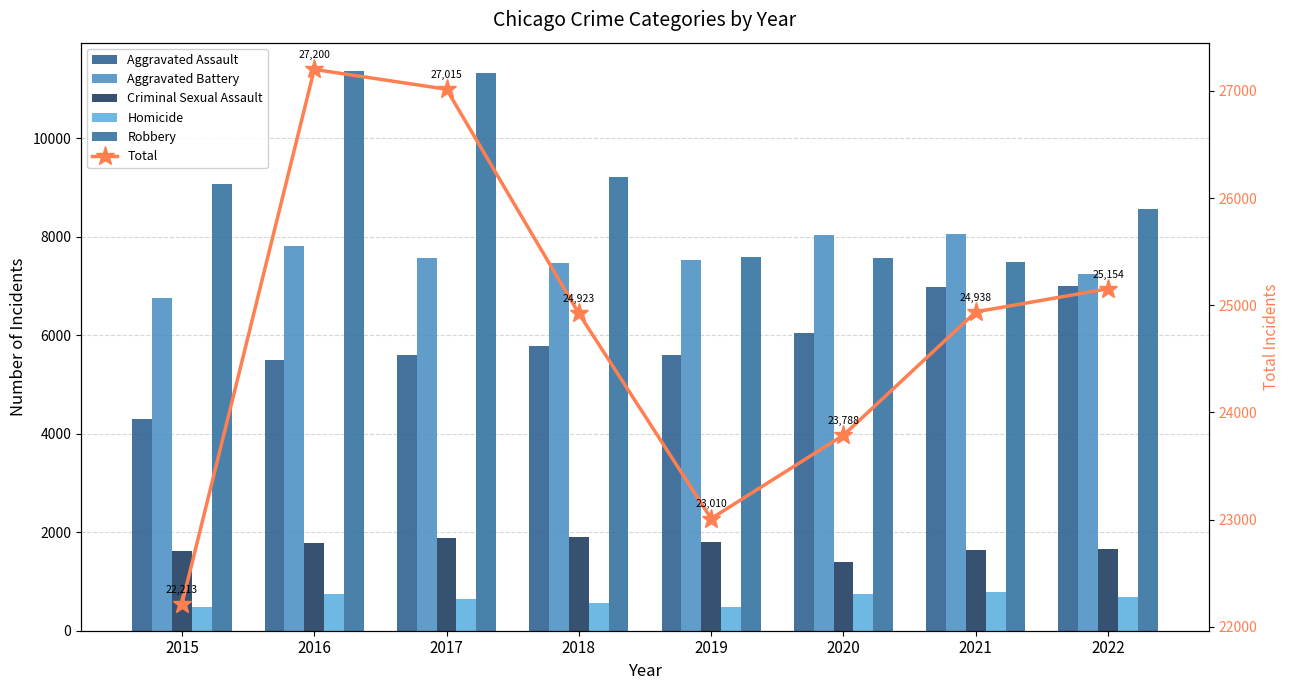

Reading right to left, transcribe all the data shown in this chart.

Aggravated Assault: 2022=7004	2021=6970	2020=6036	2019=5603	2018=5783	2017=5589	2016=5494	2015=4299
Aggravated Battery: 2022=7247	2021=8060	2020=8041	2019=7531	2018=7460	2017=7570	2016=7810	2015=6752
Criminal Sexual Assault: 2022=1669	2021=1630	2020=1390	2019=1811	2018=1898	2017=1880	2016=1773	2015=1611
Homicide: 2022=681	2021=783	2020=753	2019=480	2018=570	2017=653	2016=752	2015=475
Robbery: 2022=8553	2021=7495	2020=7568	2019=7585	2018=9212	2017=11323	2016=11371	2015=9076
Total: 2022=25154	2021=24938	2020=23788	2019=23010	2018=24923	2017=27015	2016=27200	2015=22213